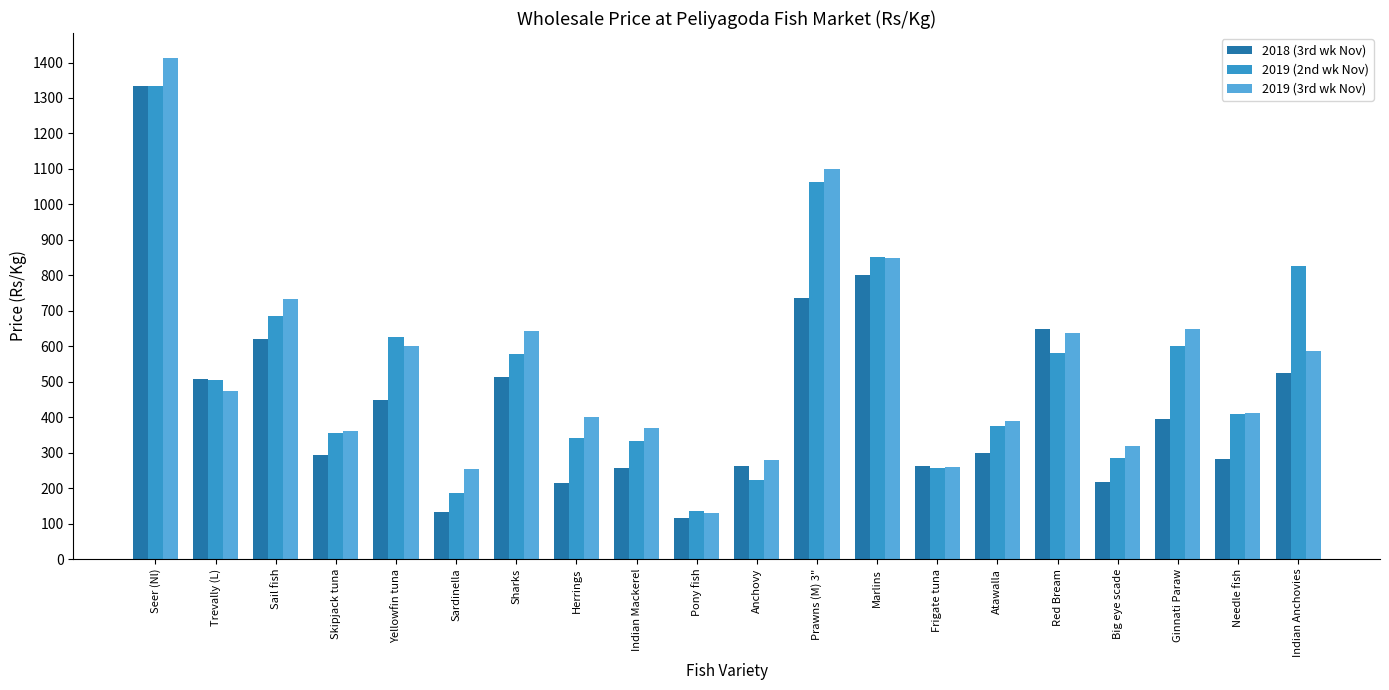

At which category is the sum across all series the highest?

Seer (Nl)